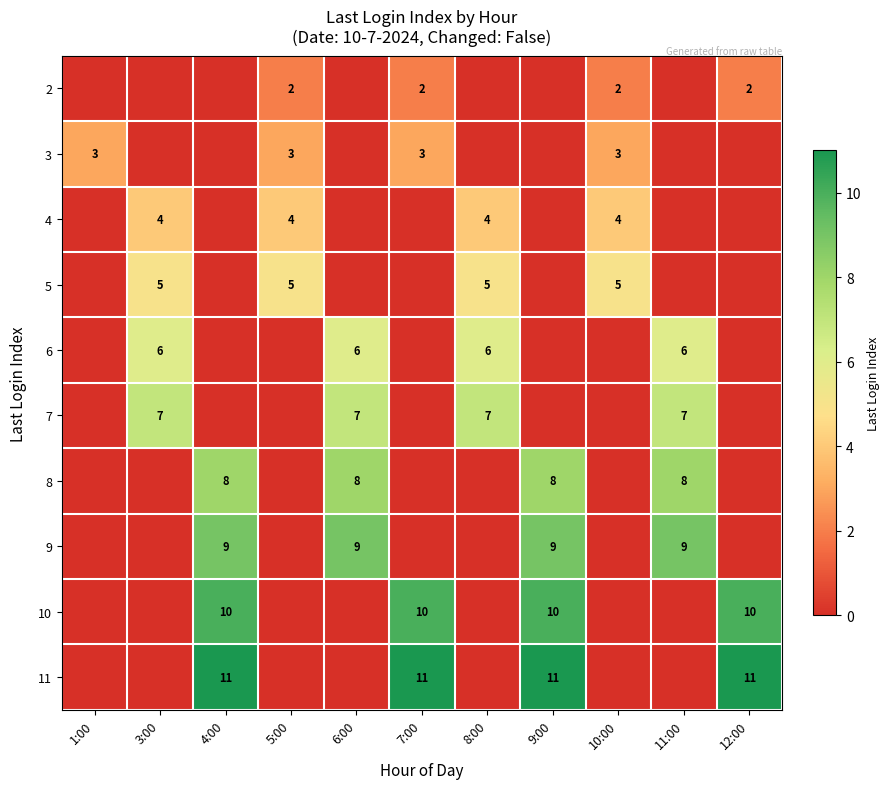

True or false: 4 has a value of 2 at 10:00.

False